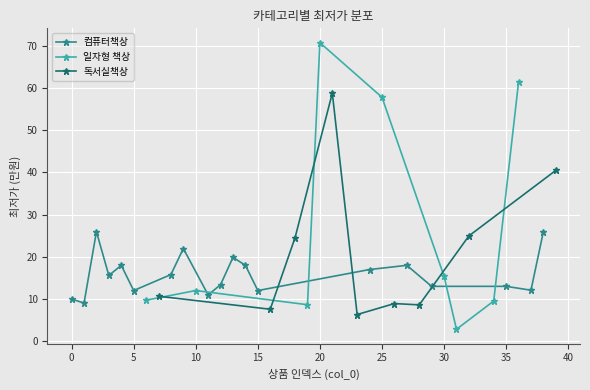

Is it true that 일자형 책상 equals 6.1 at 30?

False